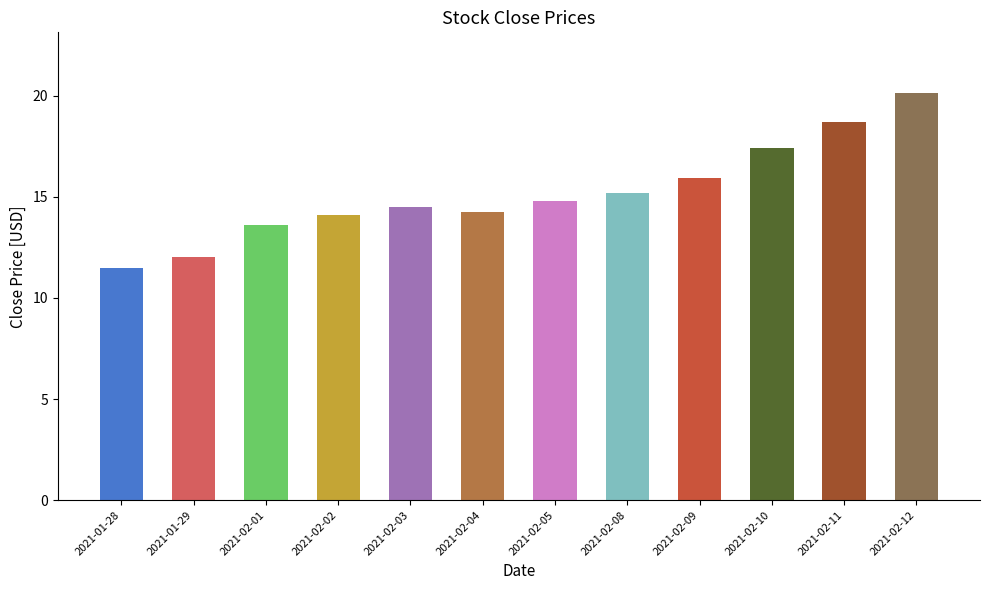

What is the minimum value shown in the chart?

11.5